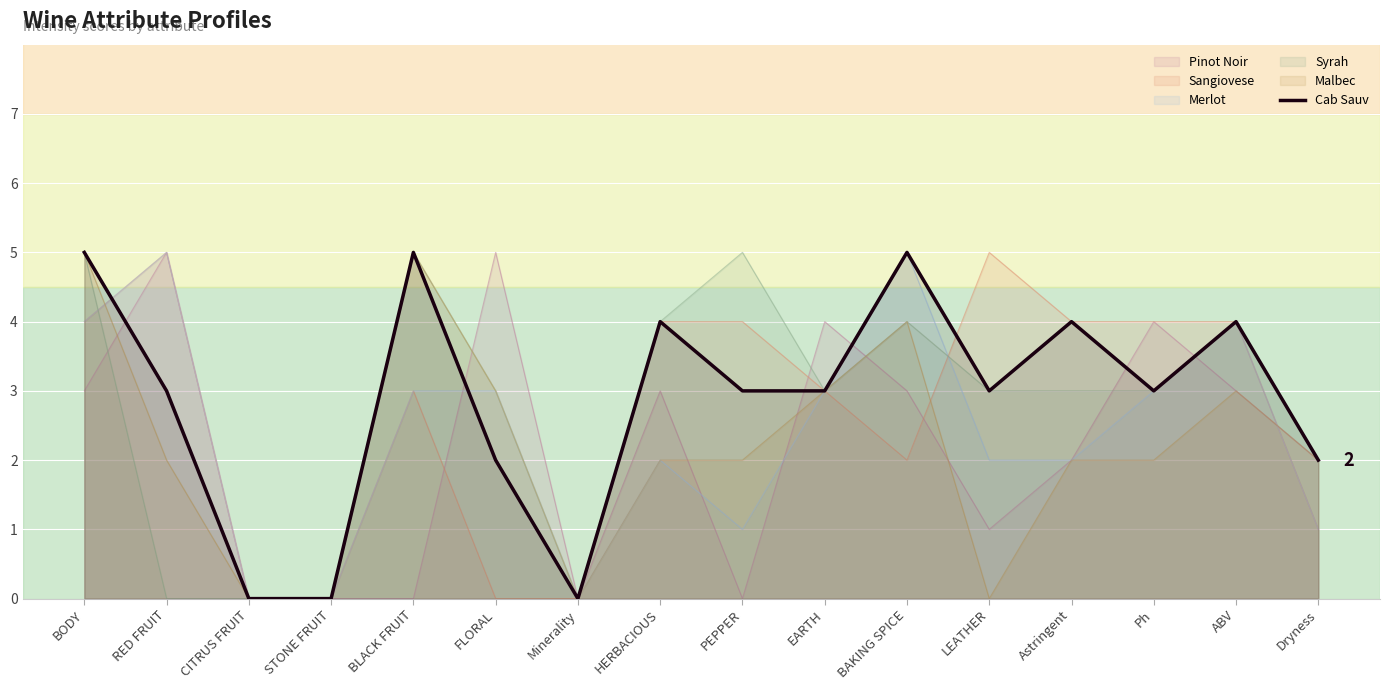

What is the approximate value at PEPPER?

3